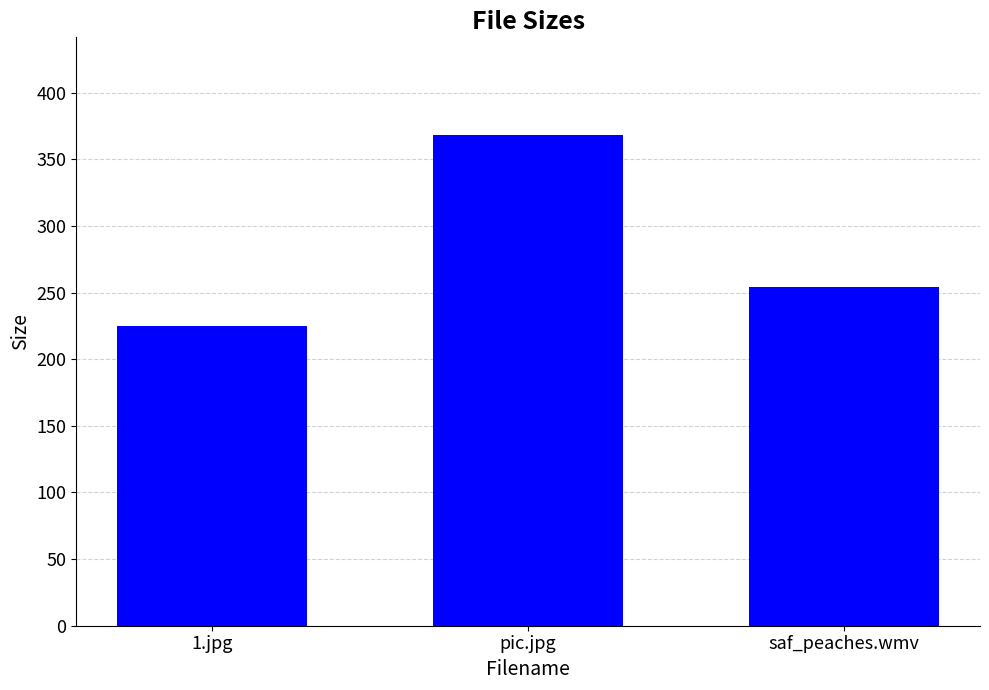

How many bars are there in total?

3